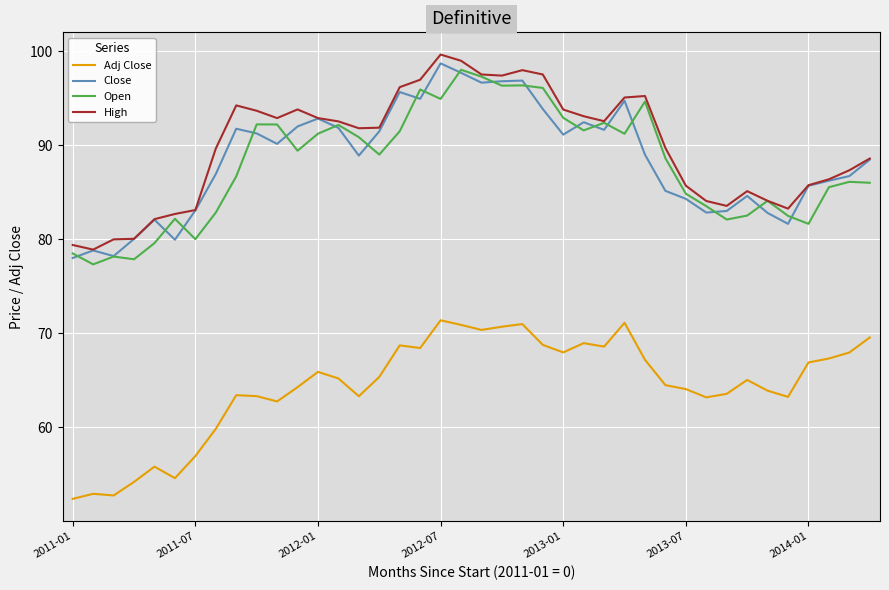

What is the minimum value for Open?

77.3